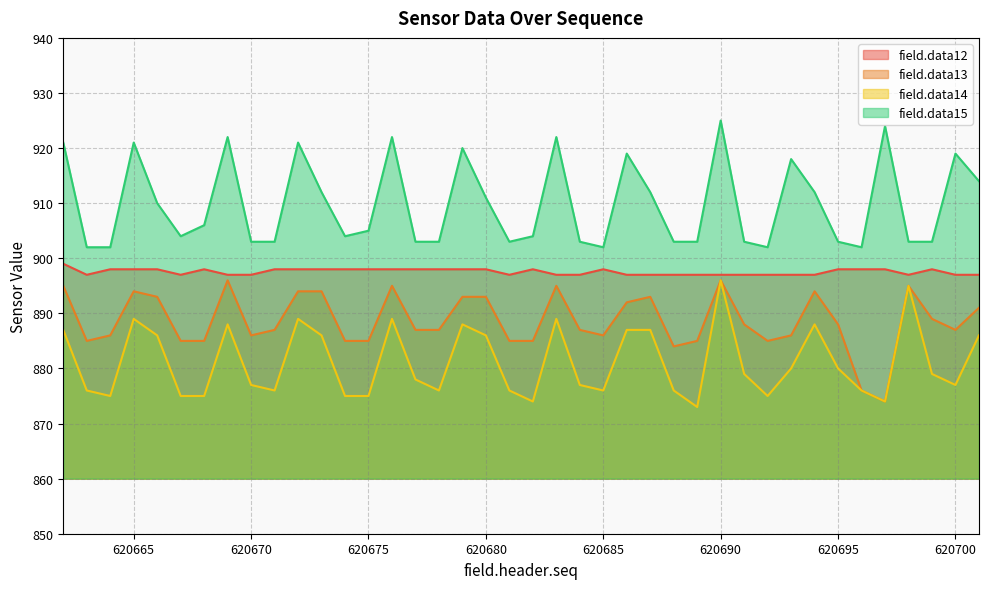

Is it true that field.data15 equals 903 at 620677?

True